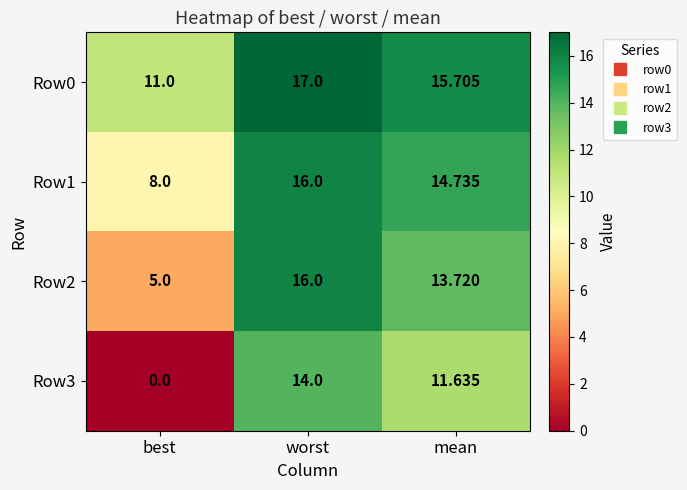

Rank the series by their average value, from lowest to highest.

Row3, Row2, Row1, Row0